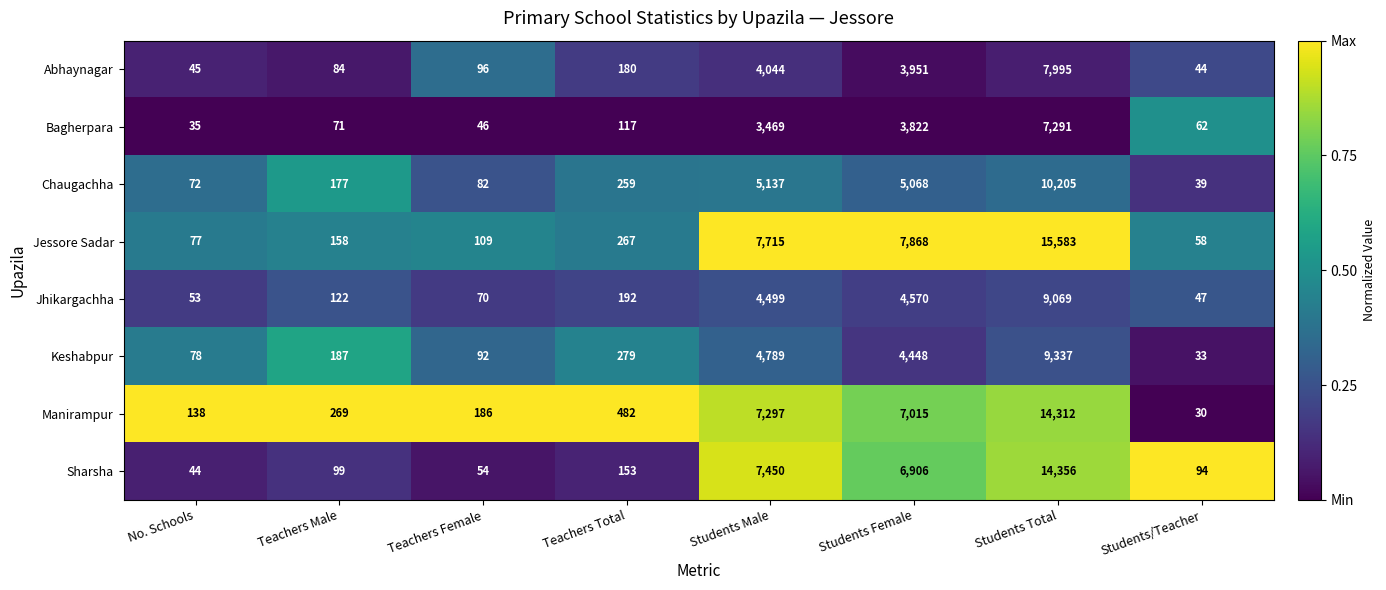

What is the smallest value displayed?

30